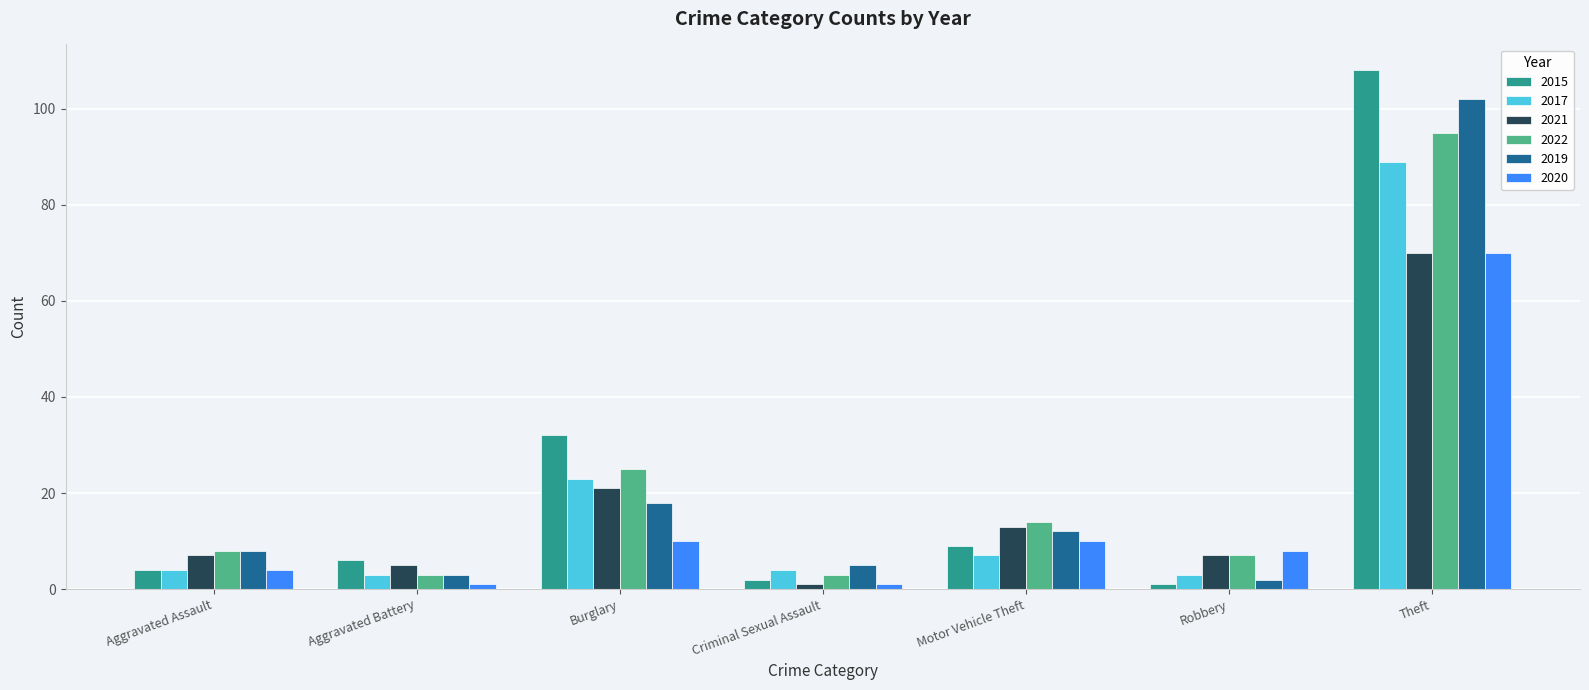

What are all the series names shown in the legend?

2015, 2017, 2021, 2022, 2019, 2020